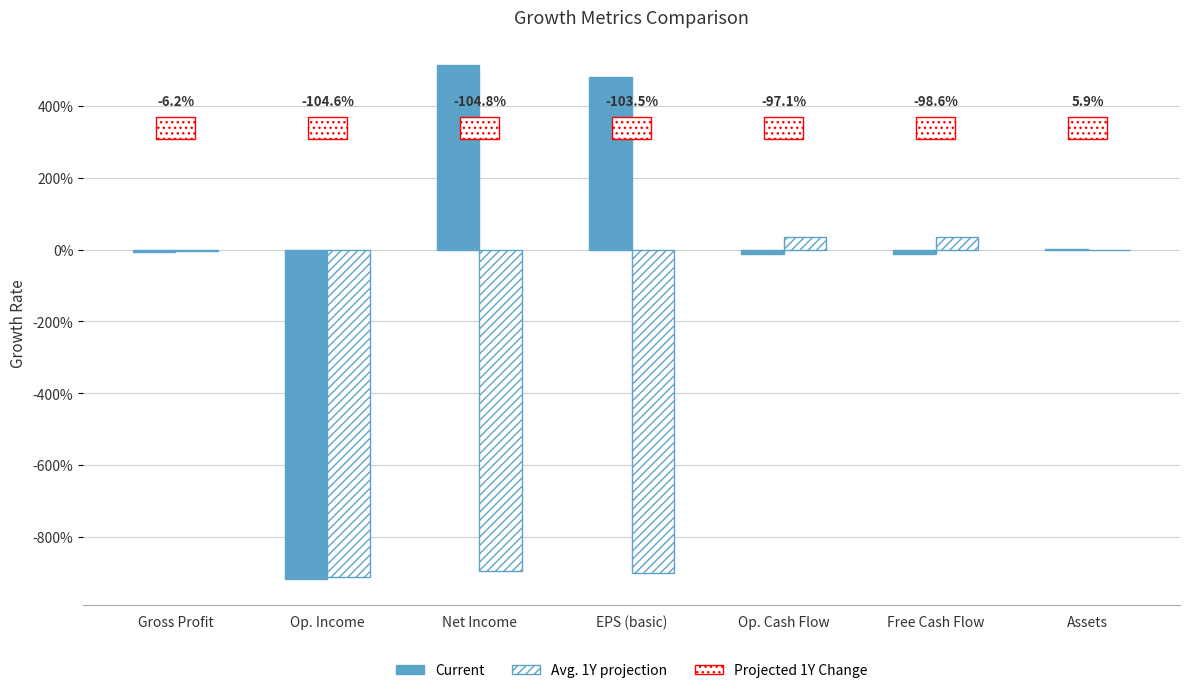

At which label is Projected 1Y Change closest to 0?

Gross Profit